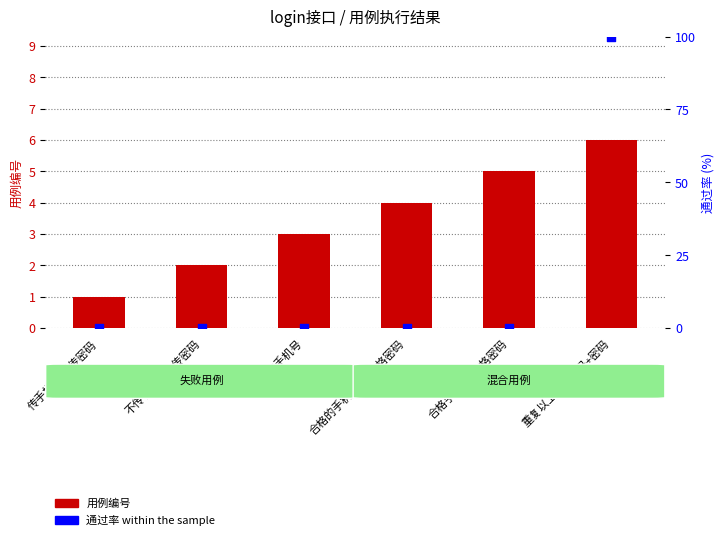

At which category is the sum across all series the highest?

重复以上的手机号+密码